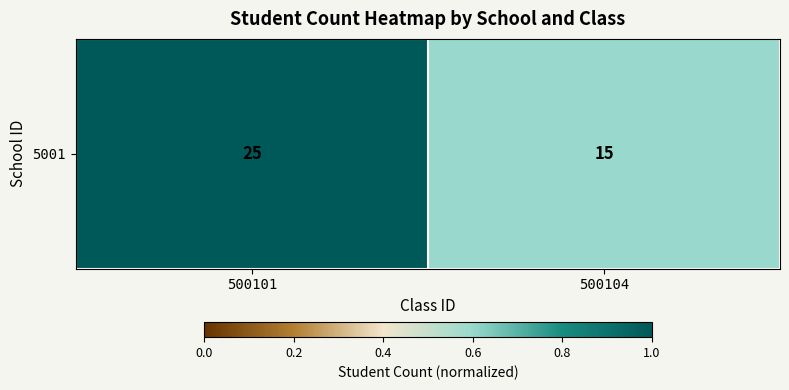

The value at 500101 is 1.4. True or false?

False